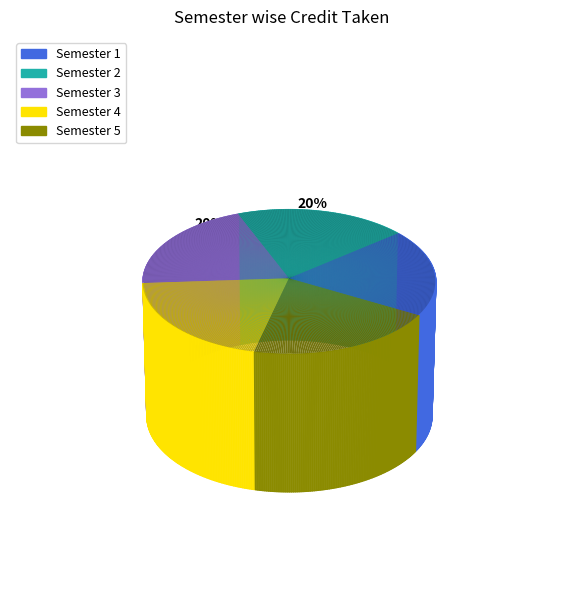

Which has a higher value, Semester 3 or Semester 1?

Semester 3